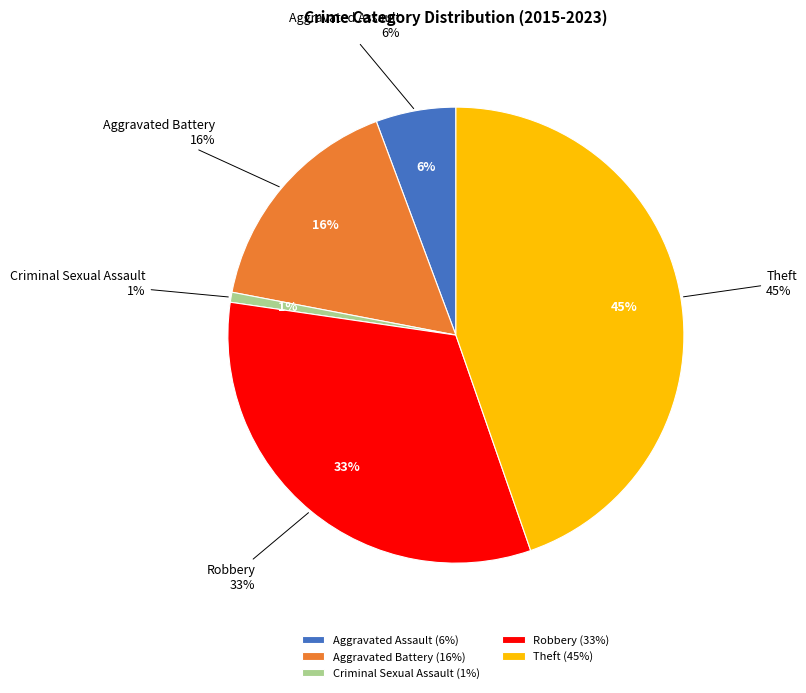

True or false: Theft accounts for 45% of the total.

True